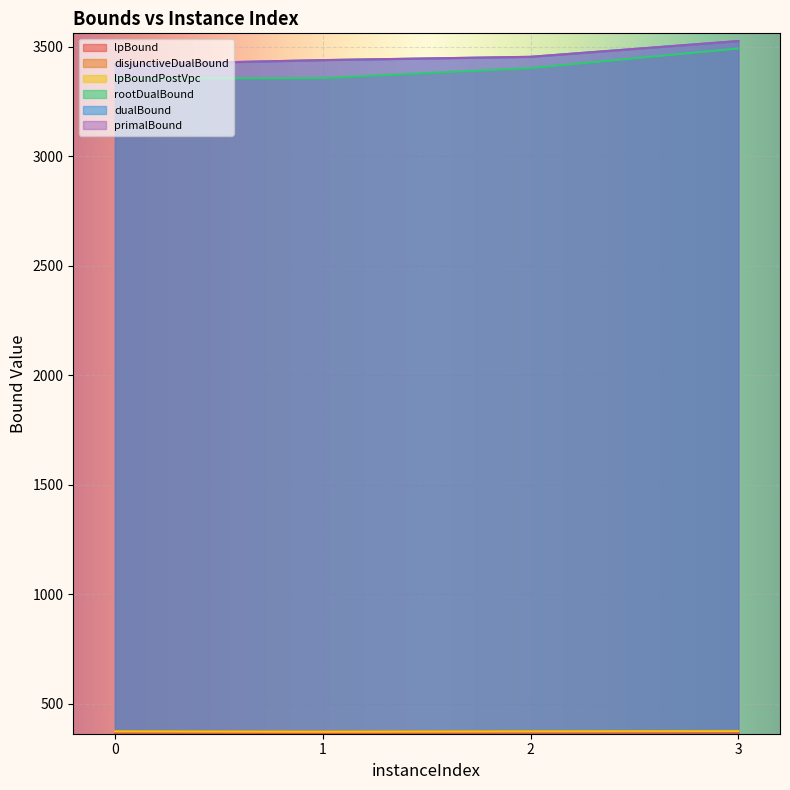

Which series has the largest total across all categories?

dualBound